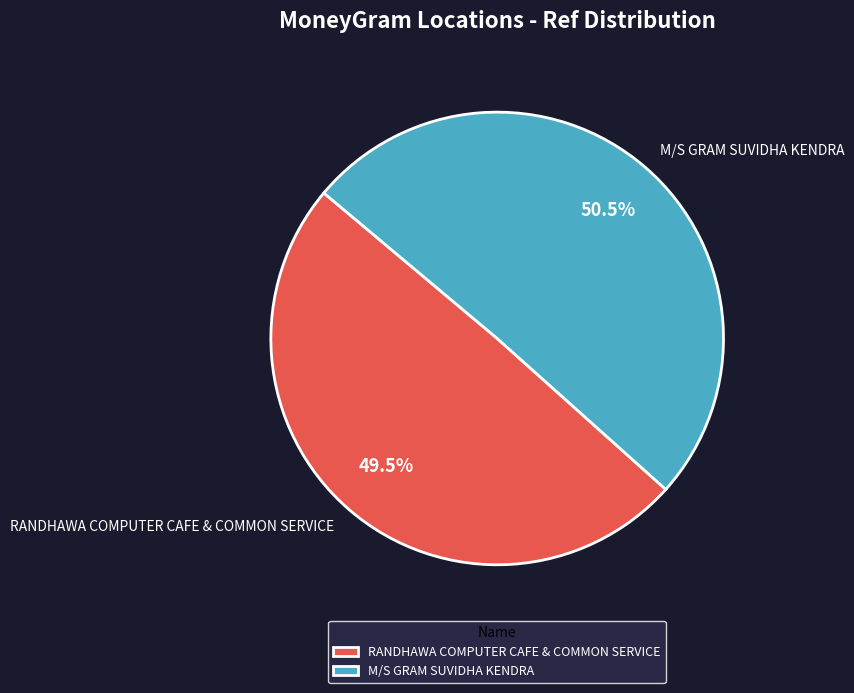

The M/S GRAM SUVIDHA KENDRA slice represents 58% of the pie. True or false?

False